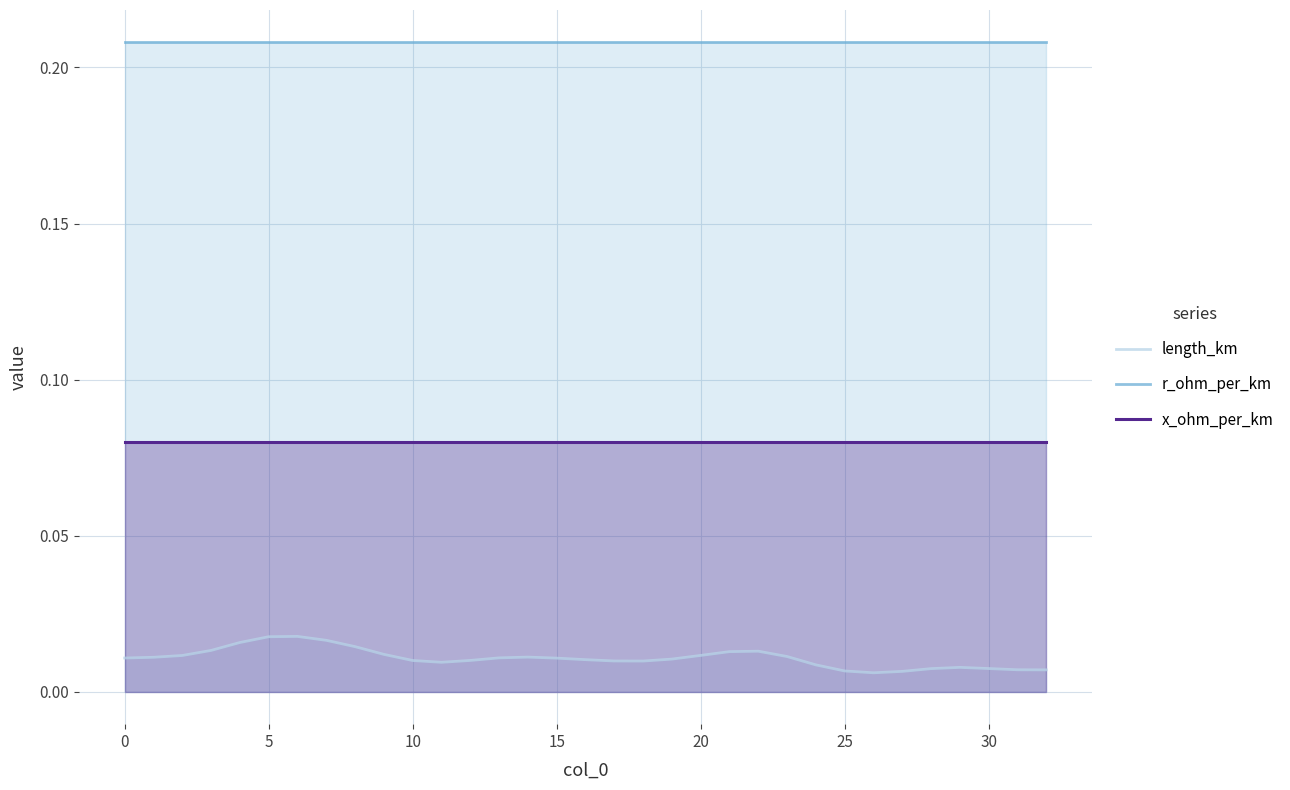

What is the total value across all series at 30?

0.3